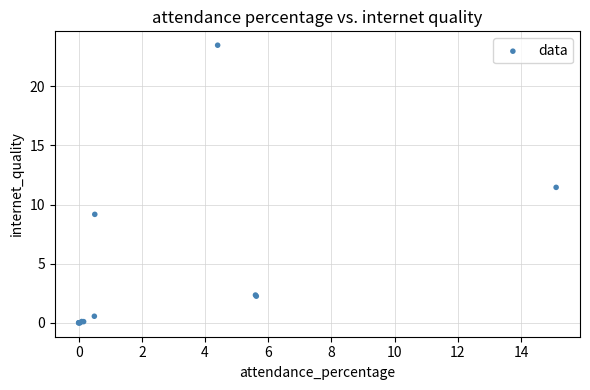

What Y value in the scatter plot is closest to 11?

11.5